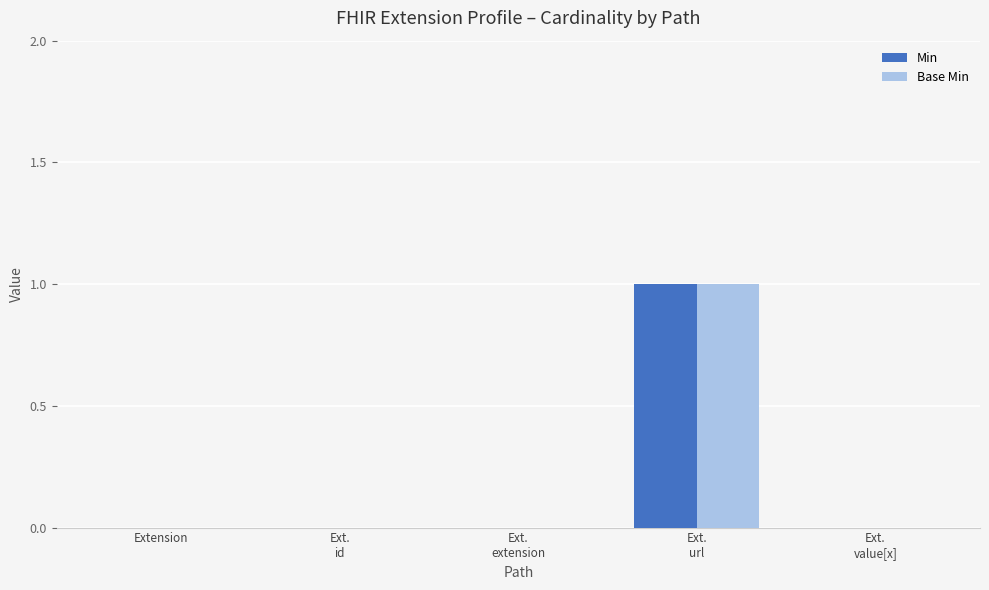

True or false: Base Min has a value of 0 at Extension.

True